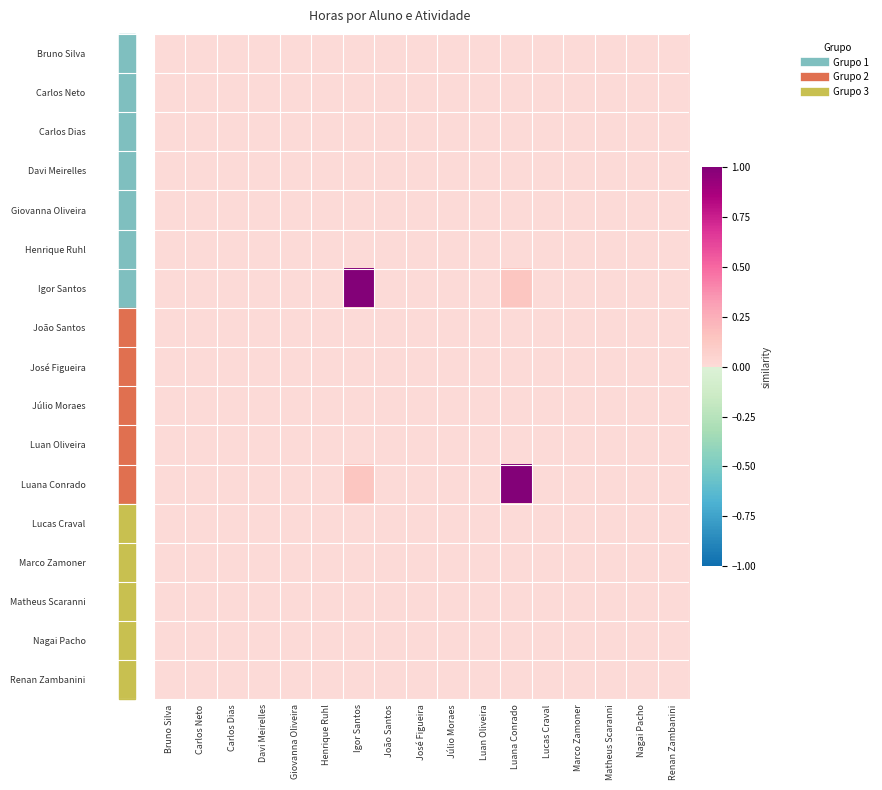

Which series has the largest range (max minus min)?

Luana Conrado